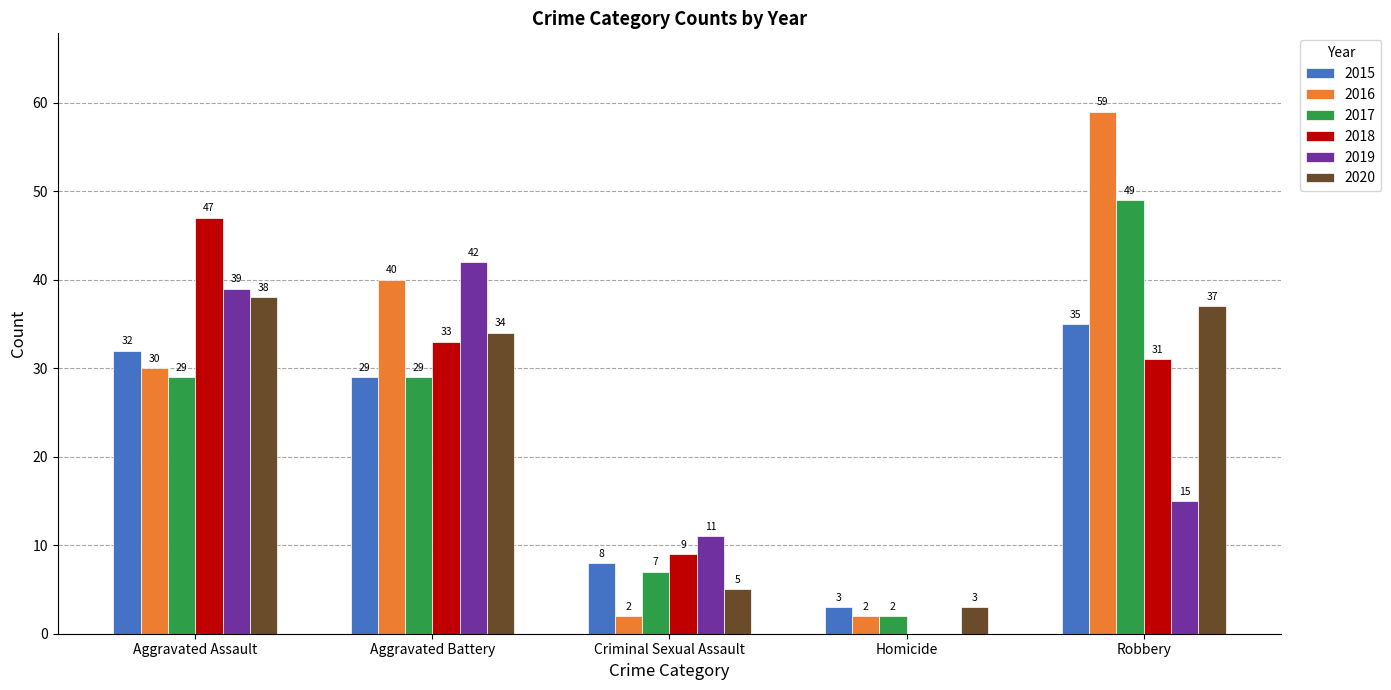

What is the sum of all 2019 values?

107